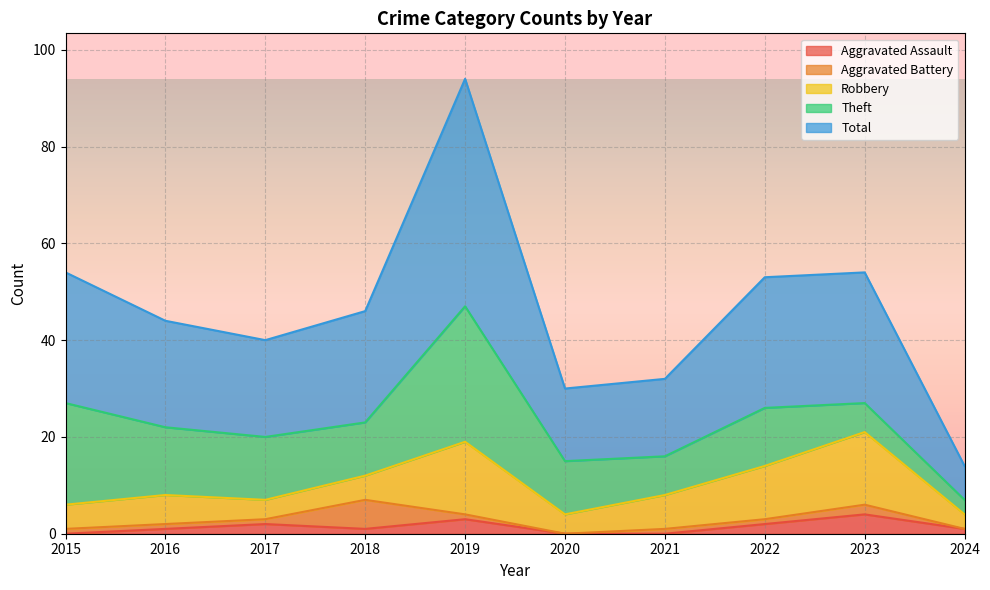

Reading left to right, list all the values displayed in this chart.

Aggravated Assault: 0	1	2	1	3	0	0	2	4	1
Aggravated Battery: 1	1	1	6	1	0	1	1	2	0
Robbery: 5	6	4	5	15	4	7	11	15	3
Theft: 21	14	13	11	28	11	8	12	6	3
Total: 27	22	20	23	47	15	16	27	27	7